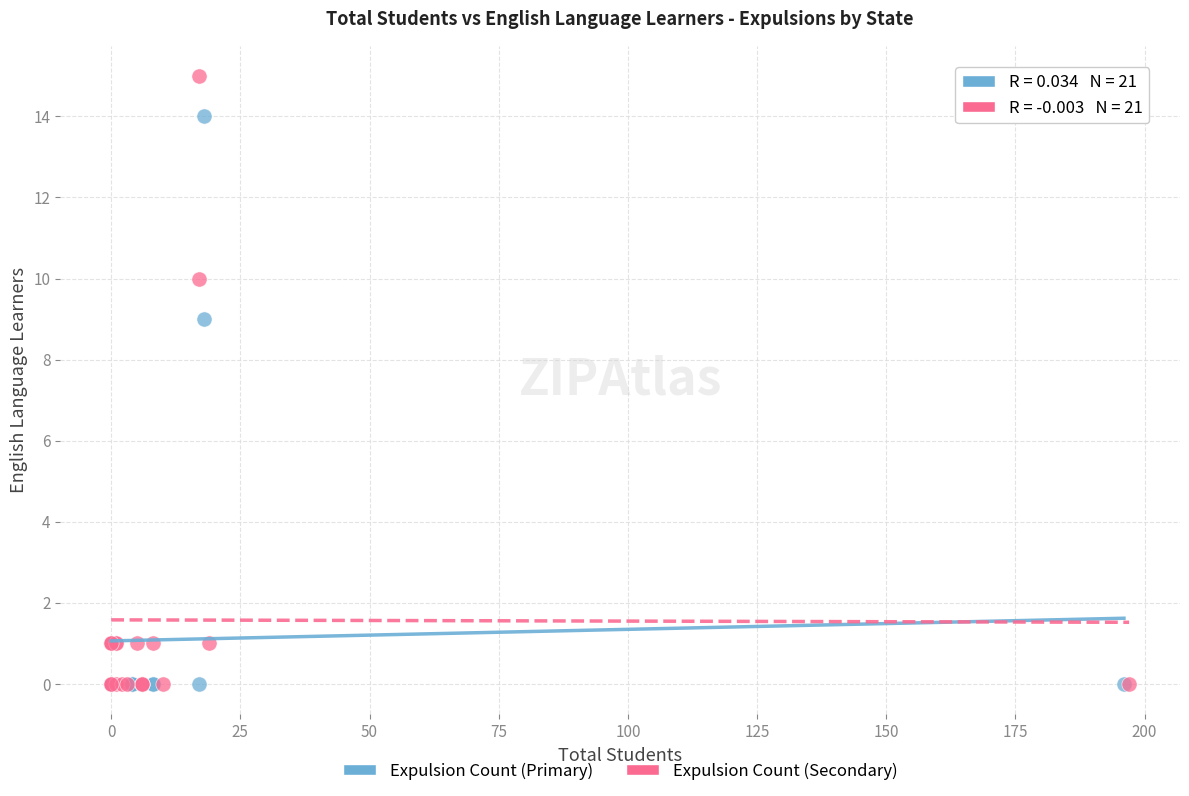

Which series has the widest spread of Y values?

Expulsion Count (Secondary)